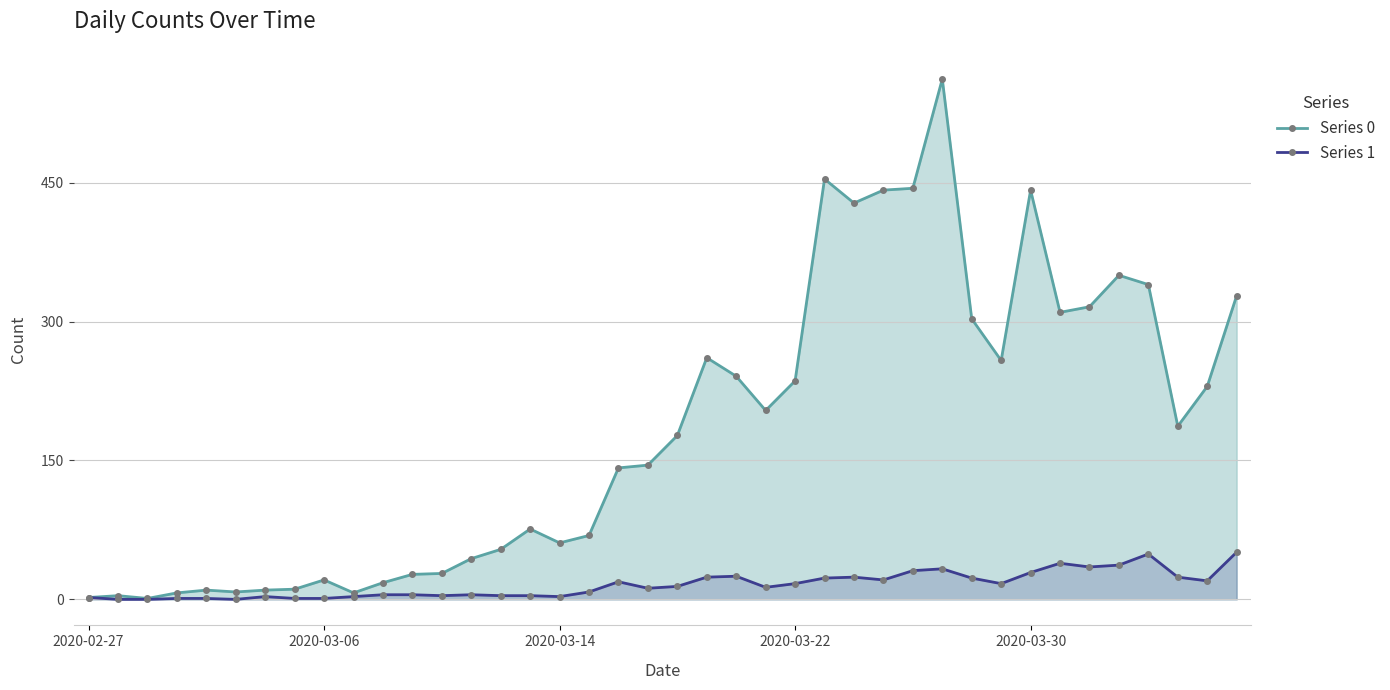

True or false: Series 0 has more than 0 points higher than both neighbors.

True